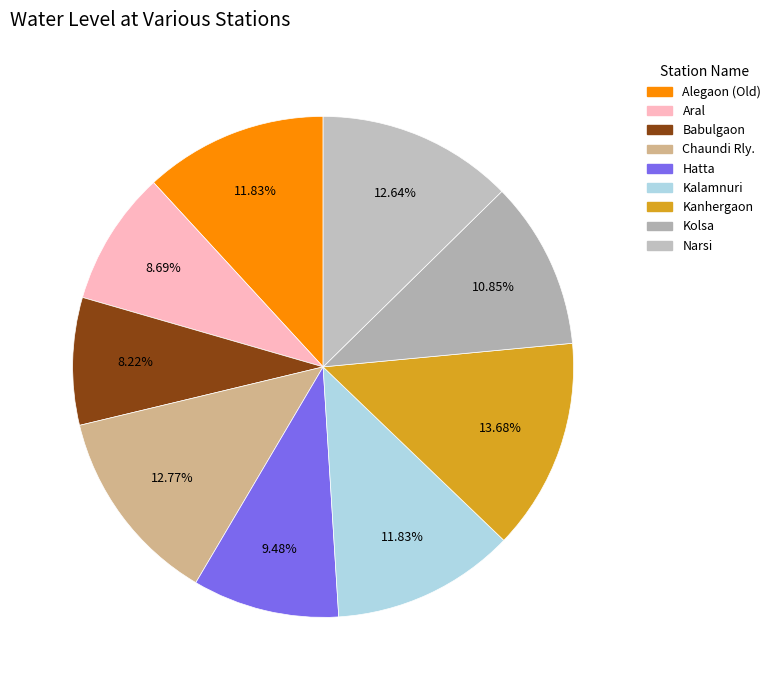

Is Narsi the majority of the pie?

No